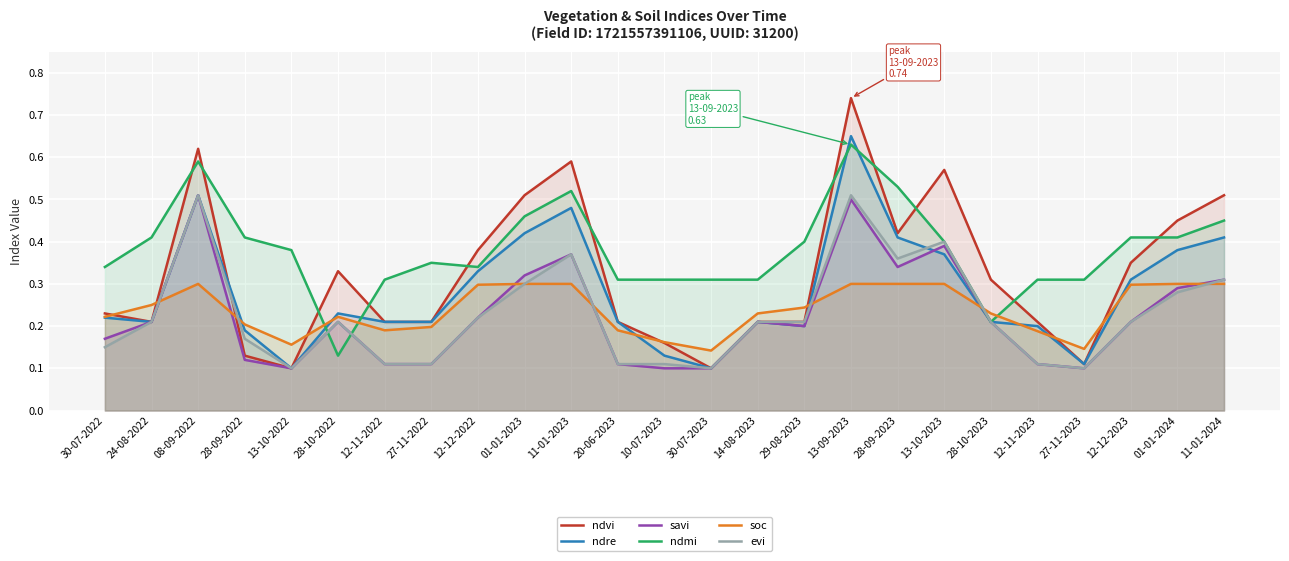

Read the ndvi value at 27-11-2022.

0.2